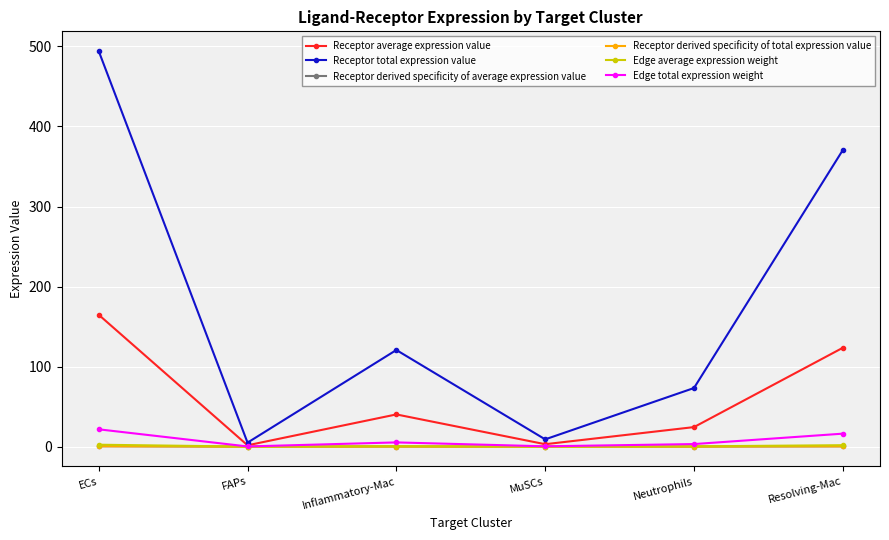

Count the number of data series in this chart.

6